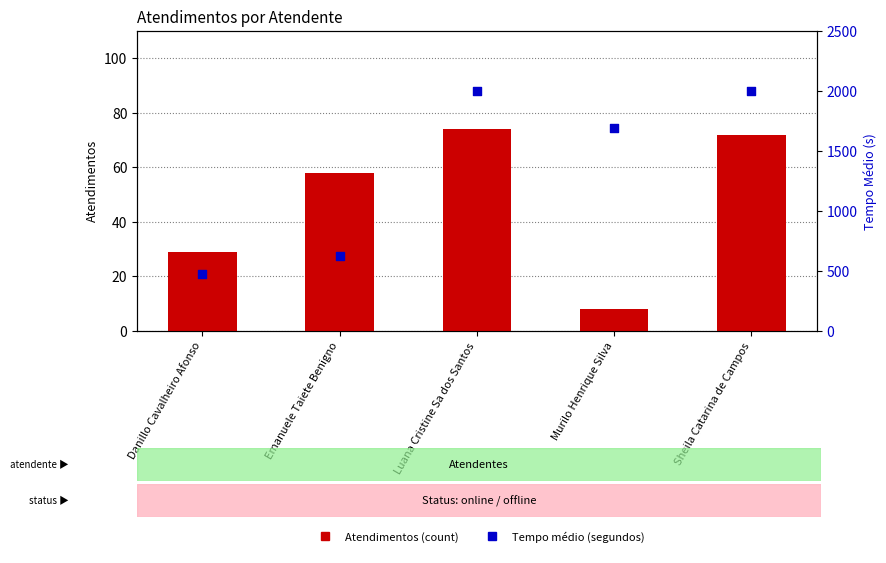

At how many categories does at least one series exceed 733?

3